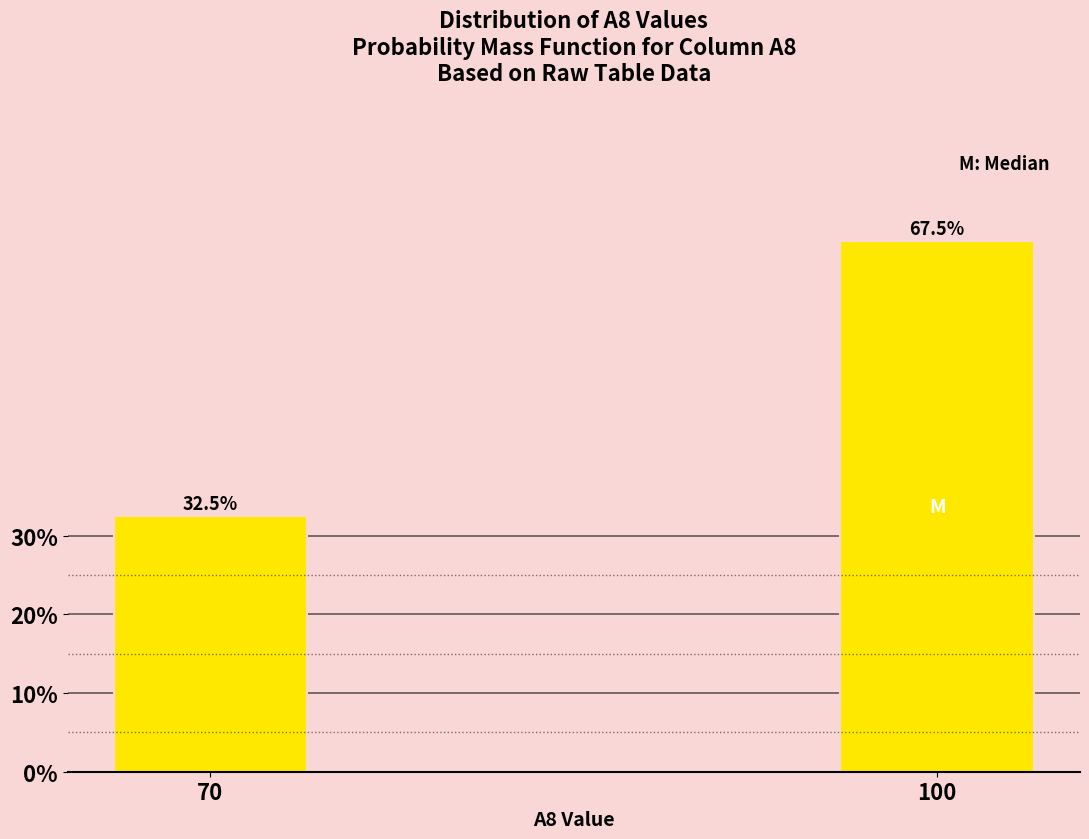

Reading left to right, transcribe all the data shown in this chart.

70=32.5	100=67.5